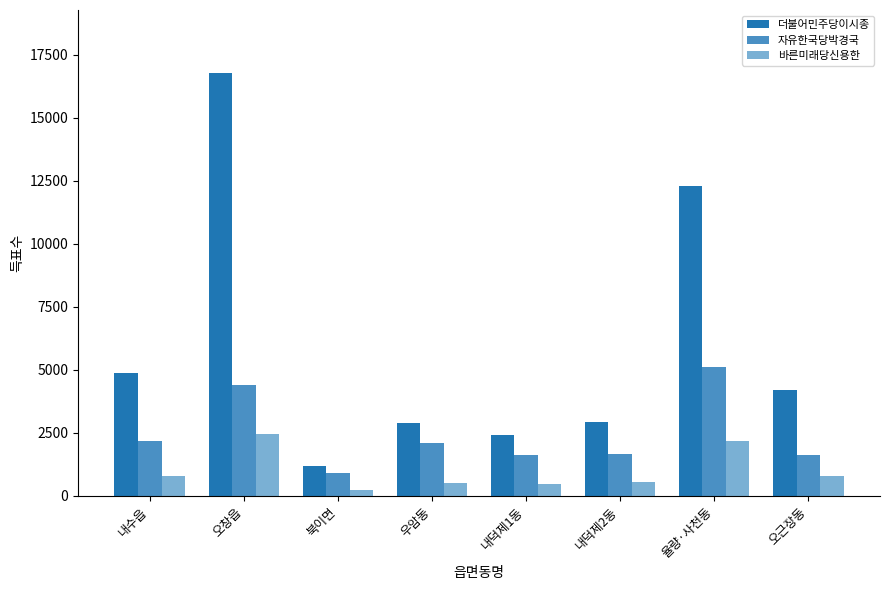

What is the minimum value for 자유한국당박경국?

895